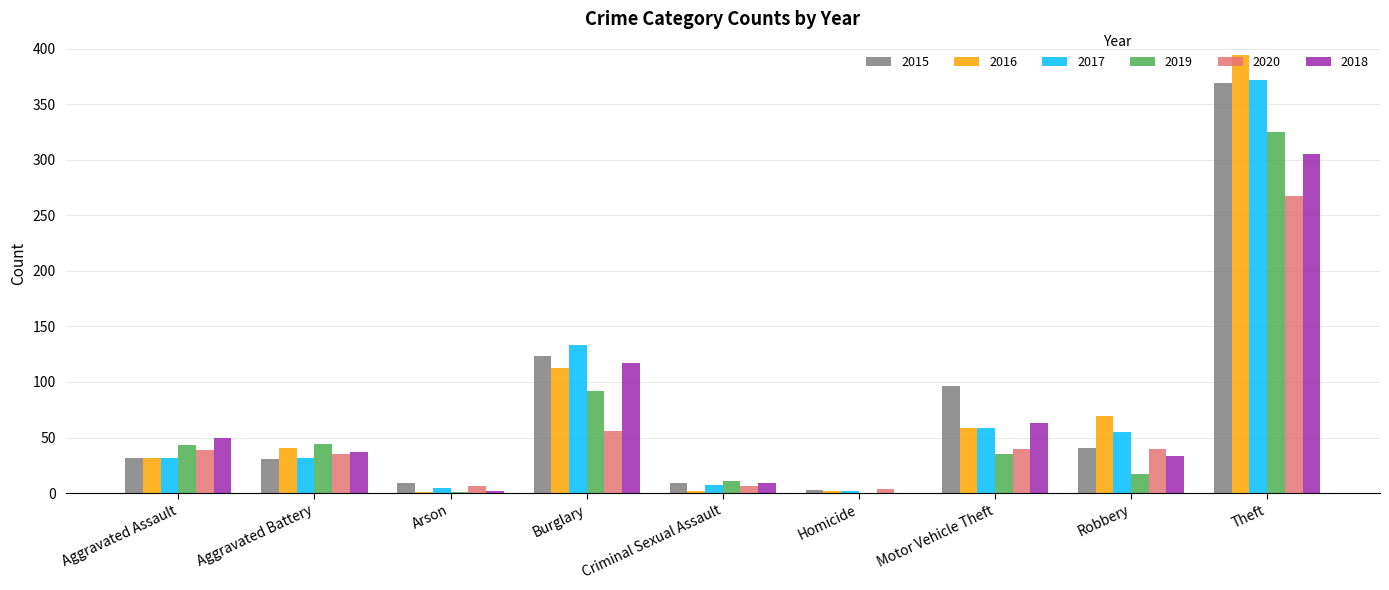

At which category does the chart reach its peak across all series?

Theft